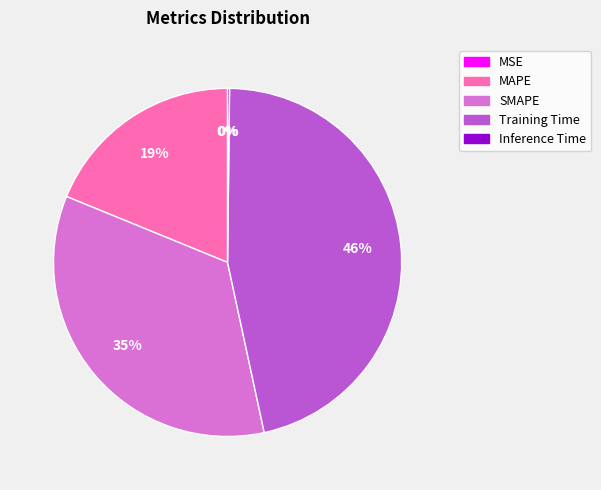

What is the largest slice in the pie chart?

Training Time